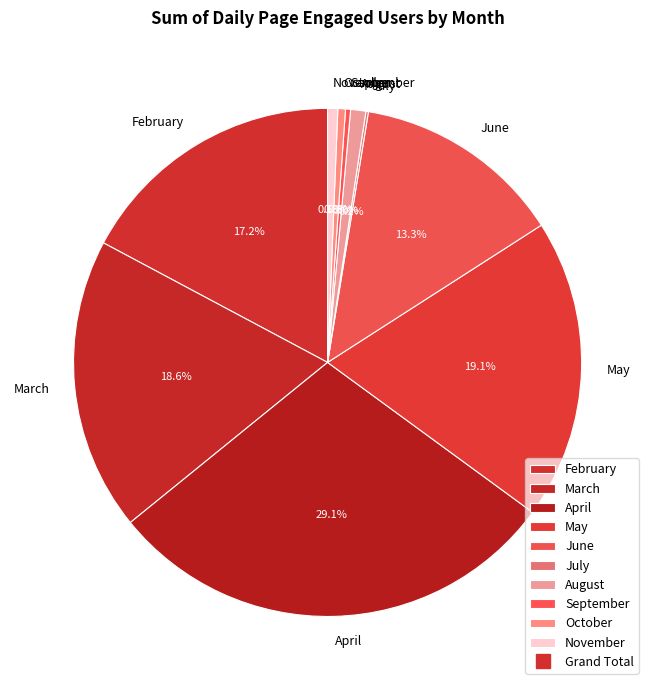

To the nearest percent, what is the difference between the March and October slice percentages?

18%